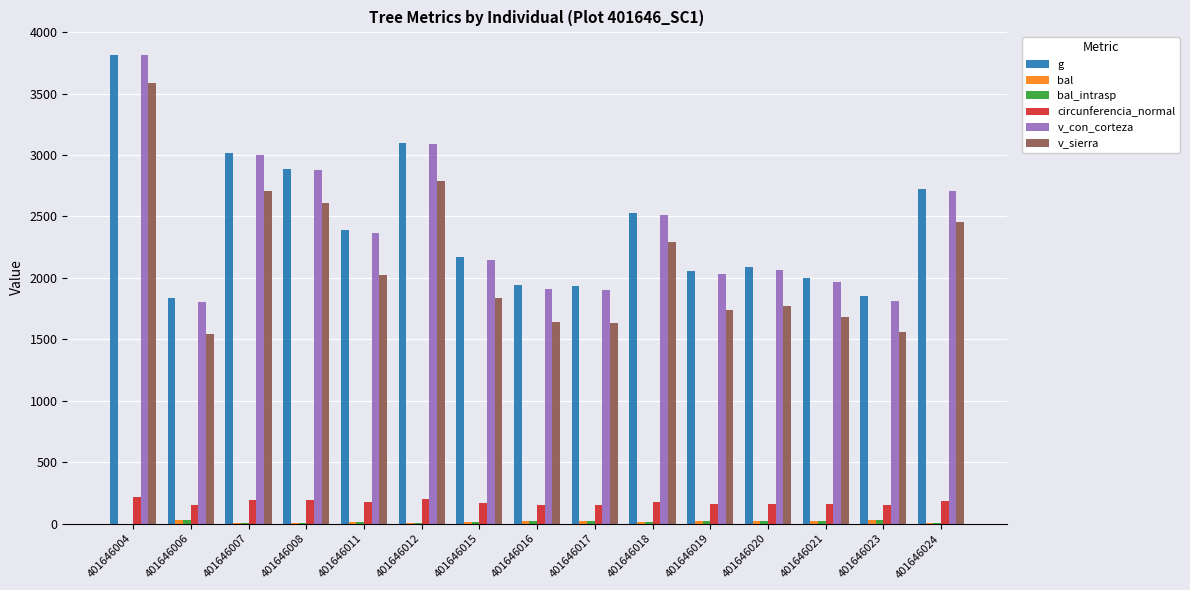

What is the sum of all g values?

36339.6